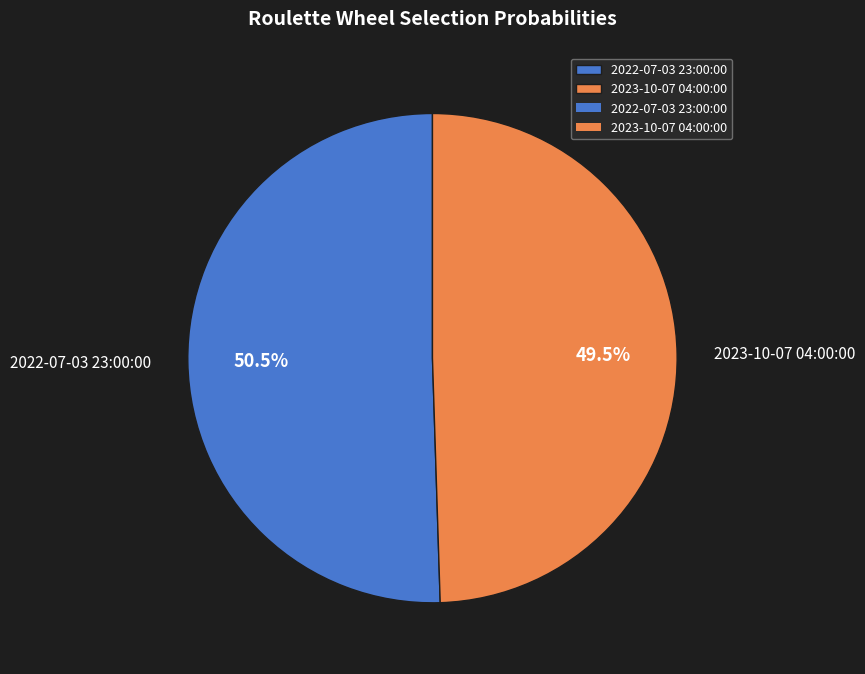

To the nearest percent, what is the difference between the 2022-07-03 23:00:00 and 2023-10-07 04:00:00 slice percentages?

1%